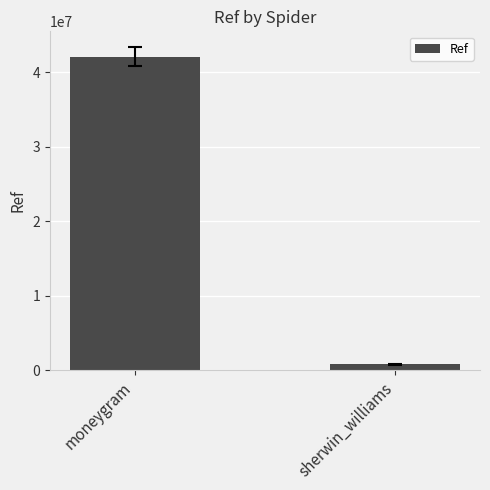

What is the difference between the maximum and minimum values?

41278812